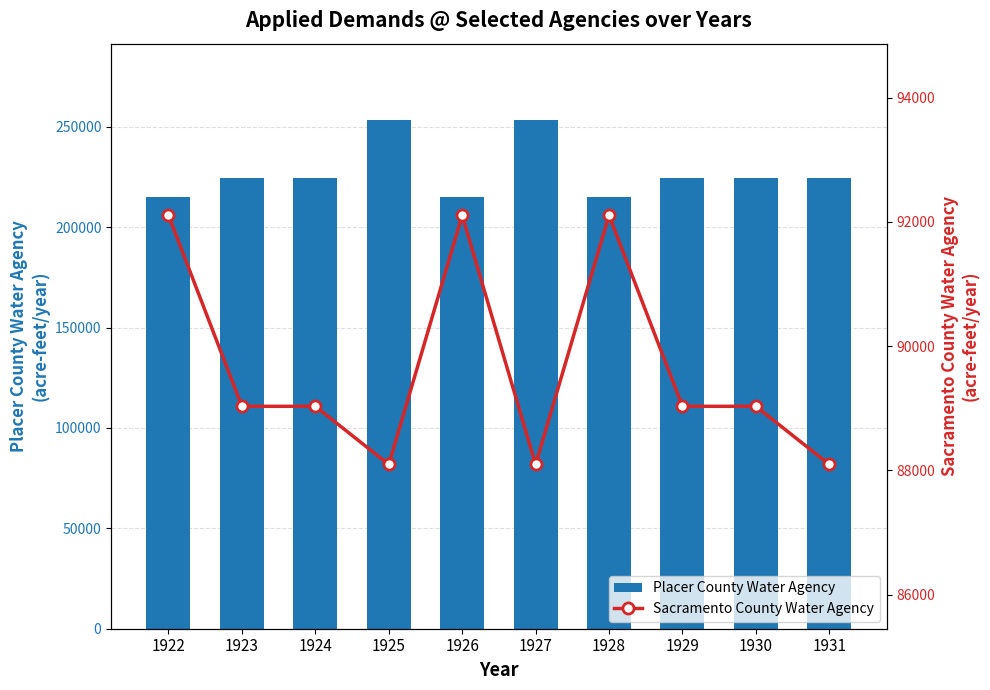

Where does the Placer County Water Agency series first go above 224416?

1925